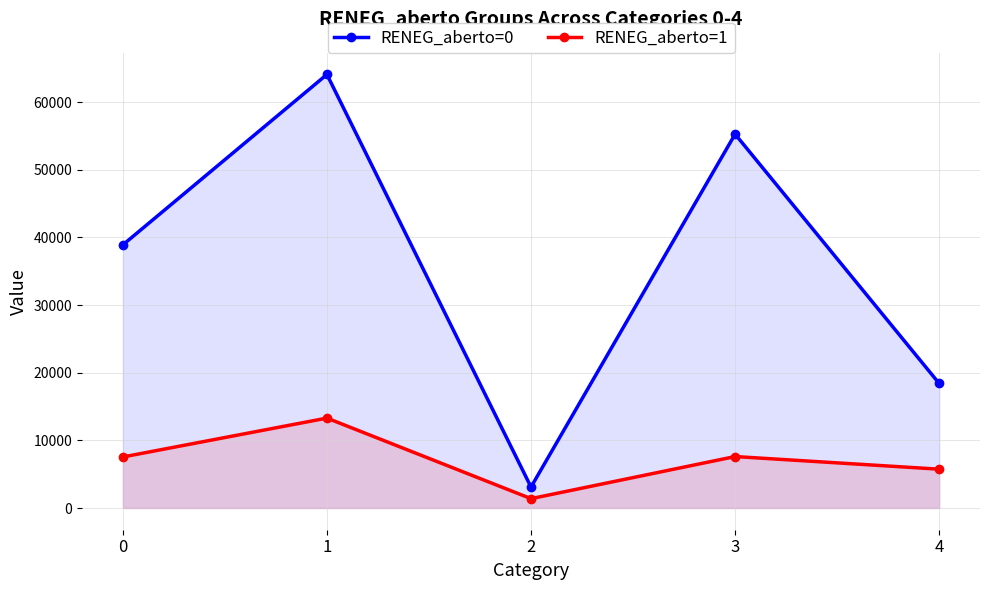

How many RENEG_aberto=0 values are between 18410 and 55253?

3